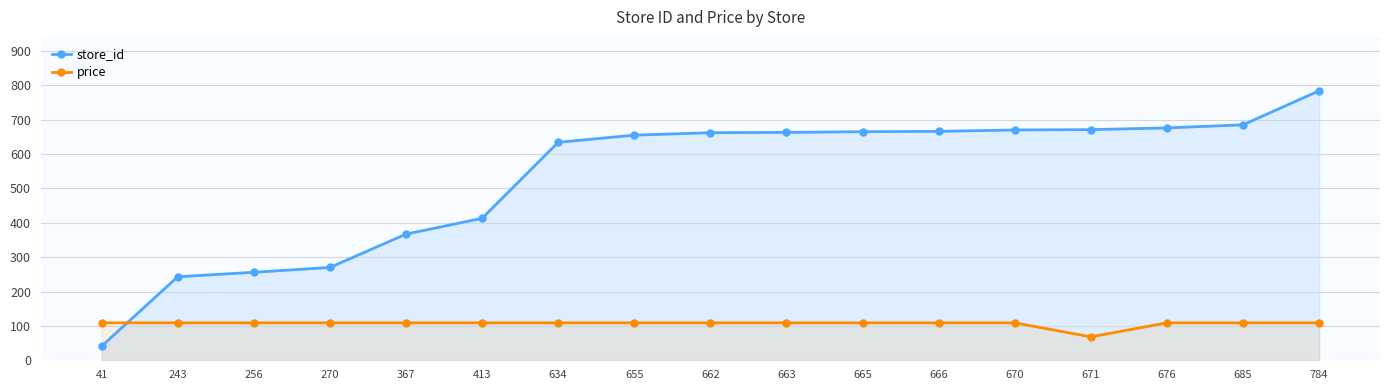

Rank the categories by price value from lowest to highest.

671, 41, 243, 256, 270, 367, 413, 634, 655, 662, 663, 665, 666, 670, 676, 685, 784